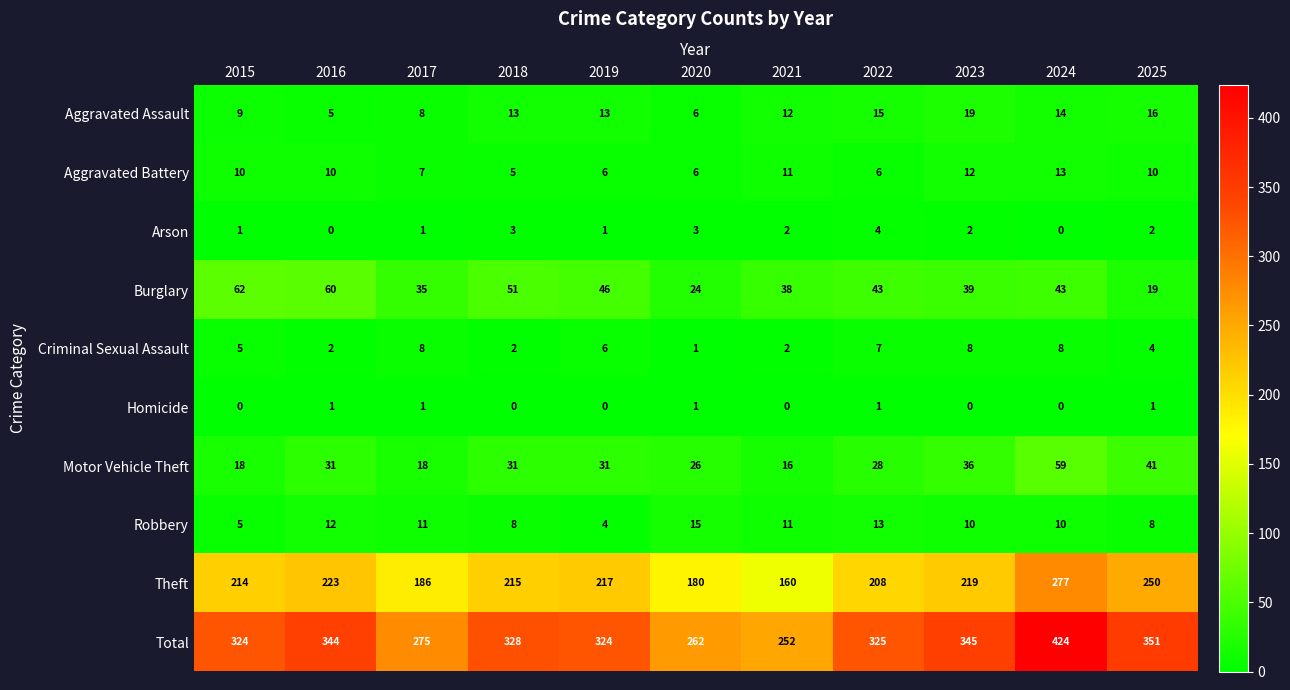

Which category has the highest value across all series?

2024